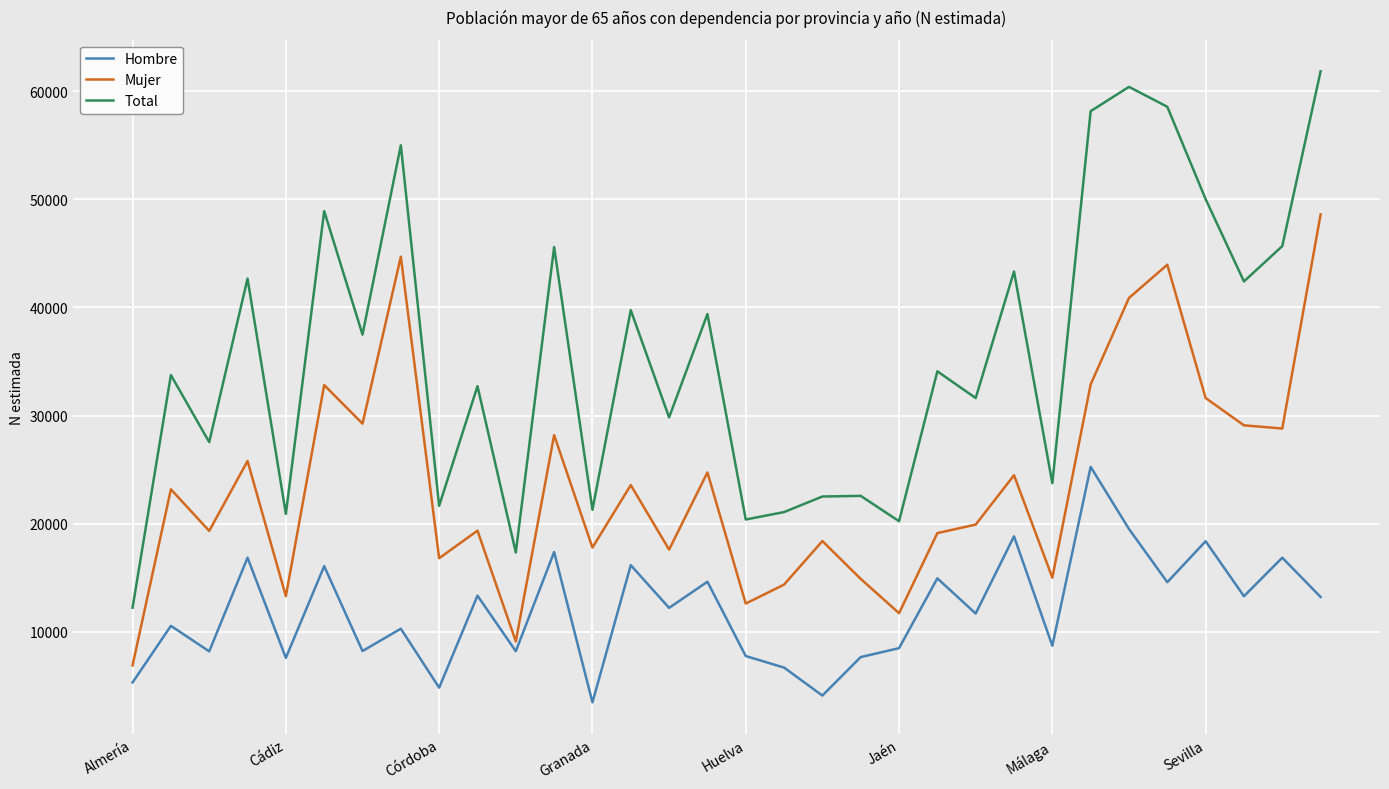

What is the greatest value displayed?

61833